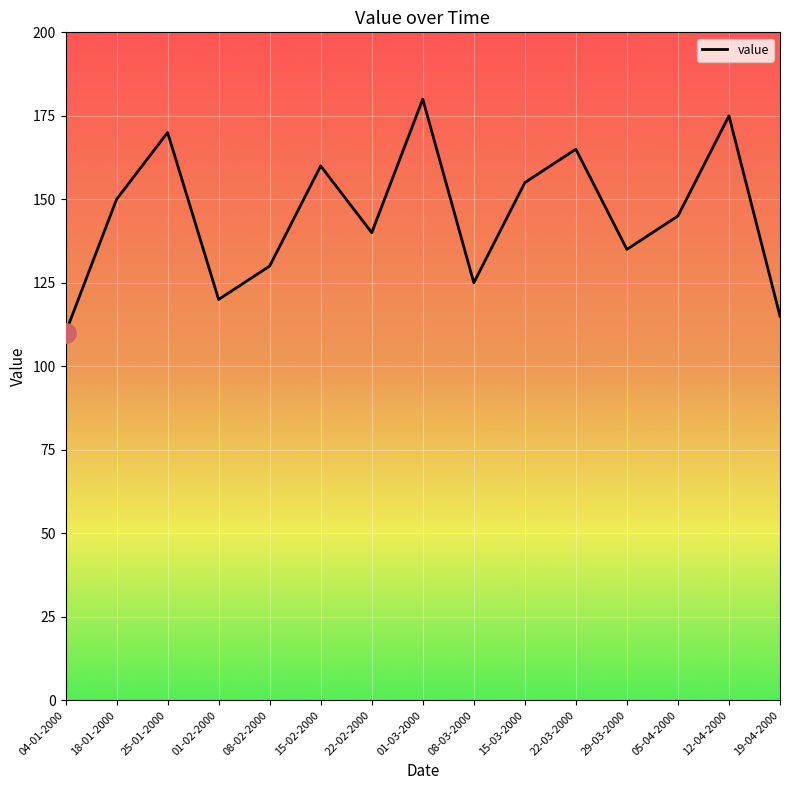

At which label does the data first exceed 145?

18-01-2000